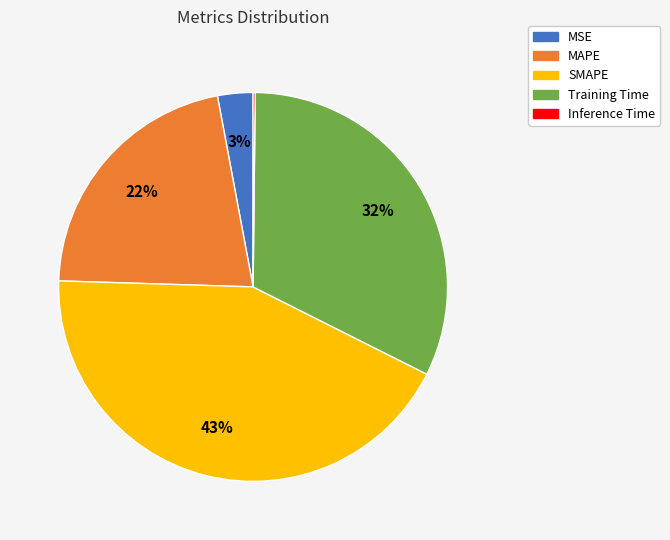

To the nearest percent, what is the average slice percentage?

20%